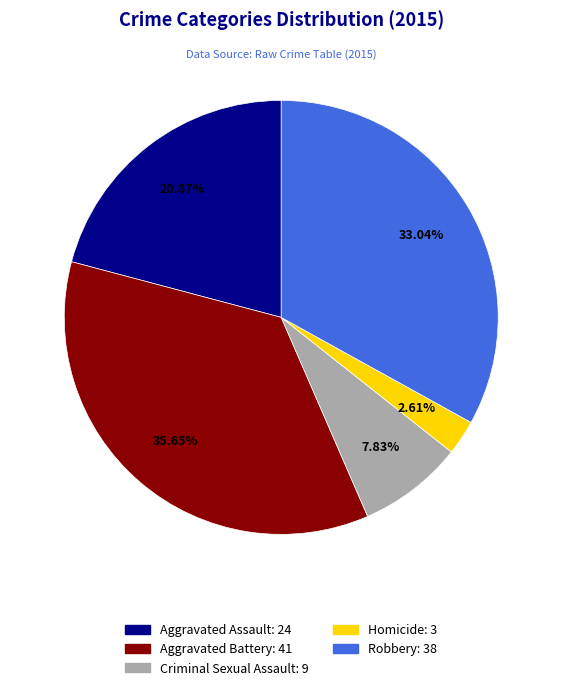

Which slice is the smallest?

Homicide